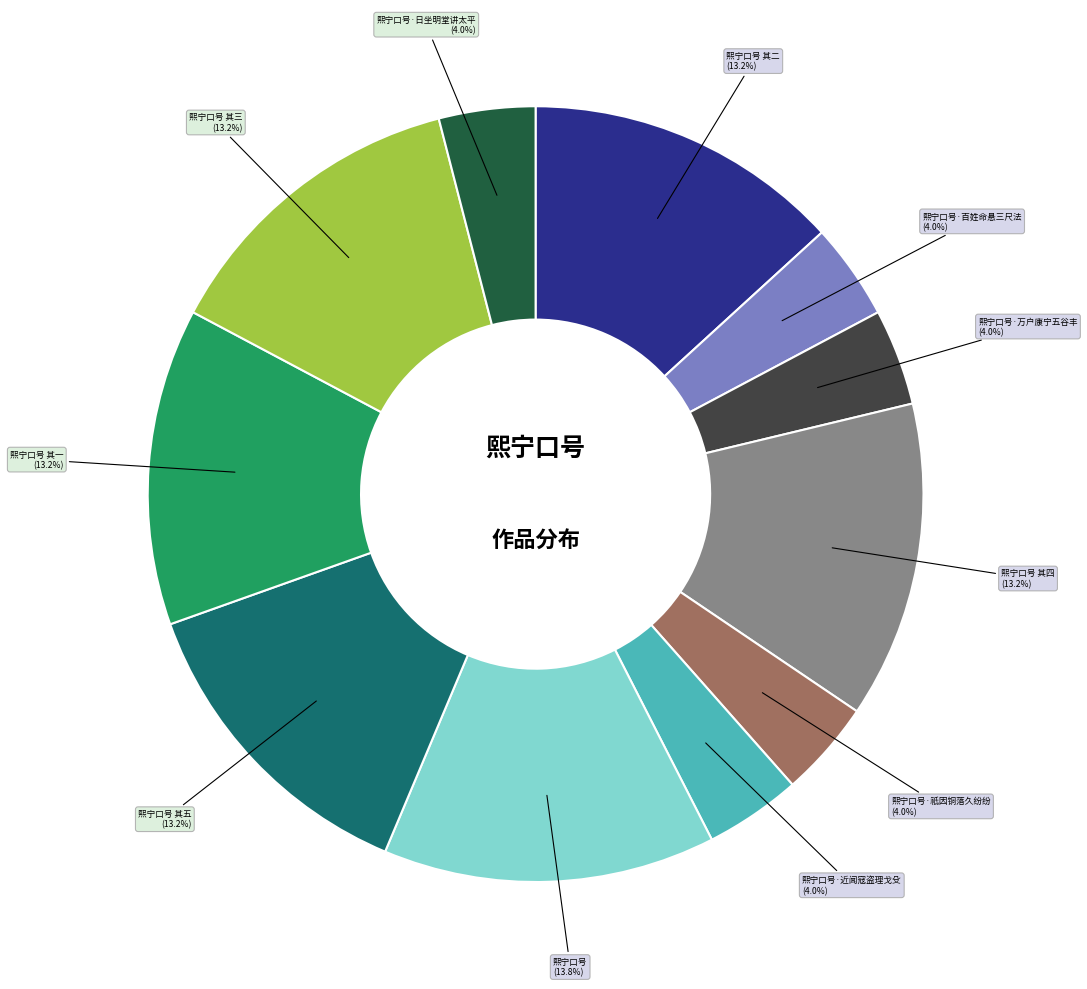

Which slice is the largest?

熙宁口号